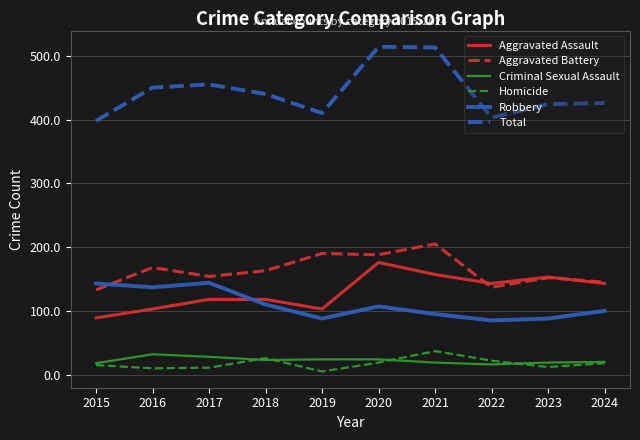

True or false: Criminal Sexual Assault and Aggravated Assault intersect in this chart.

False